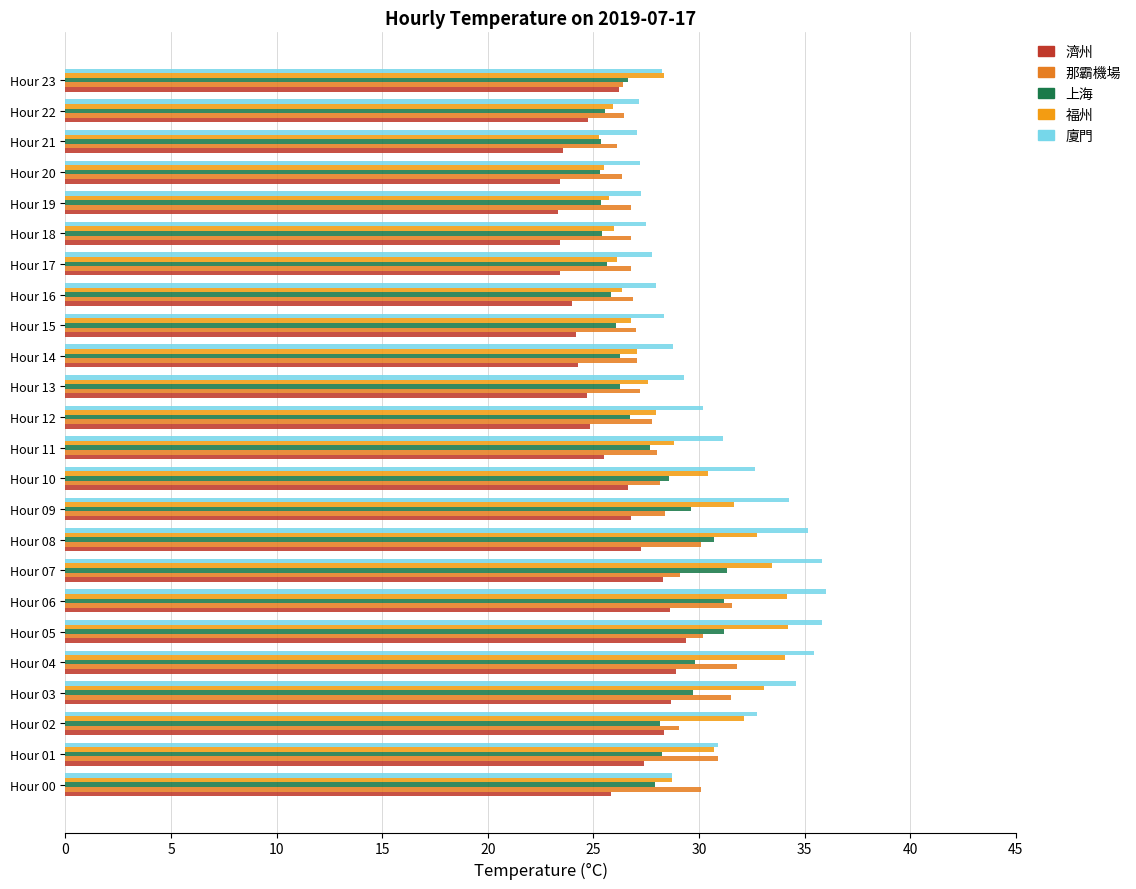

List the series in order of their peak value, highest first.

廈門, 福州, 那霸機場, 上海, 濟州